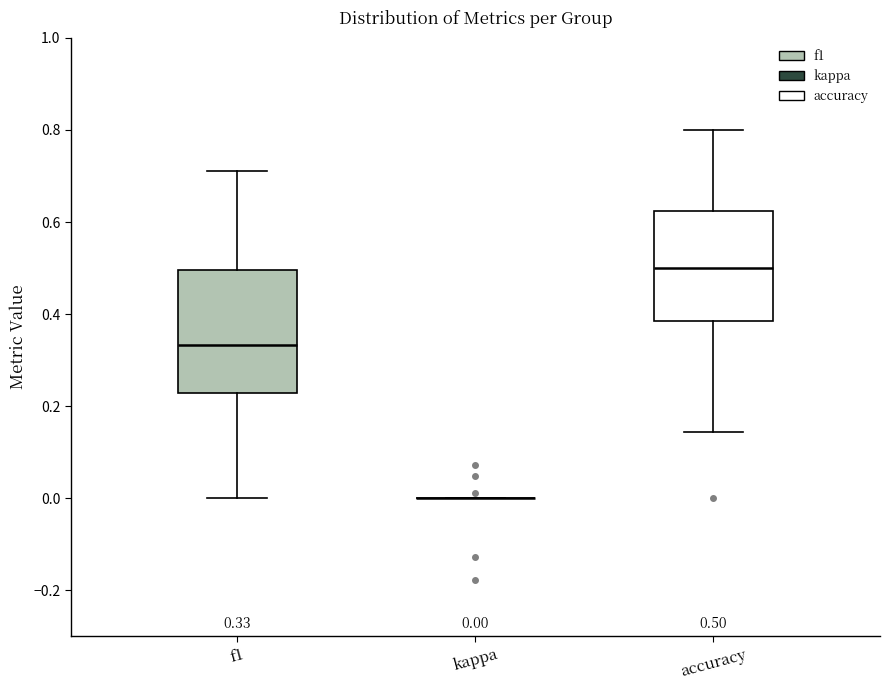

Comparing the boxes themselves (not the whiskers), which one is the tallest?

f1